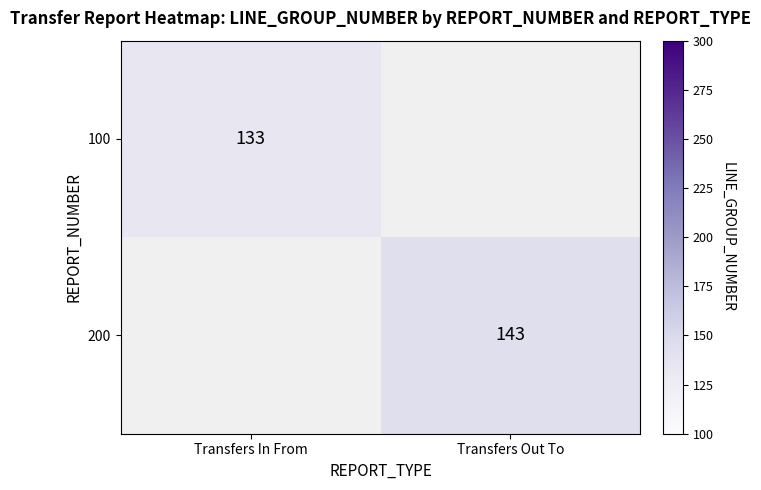

How many data points does each series have?

2